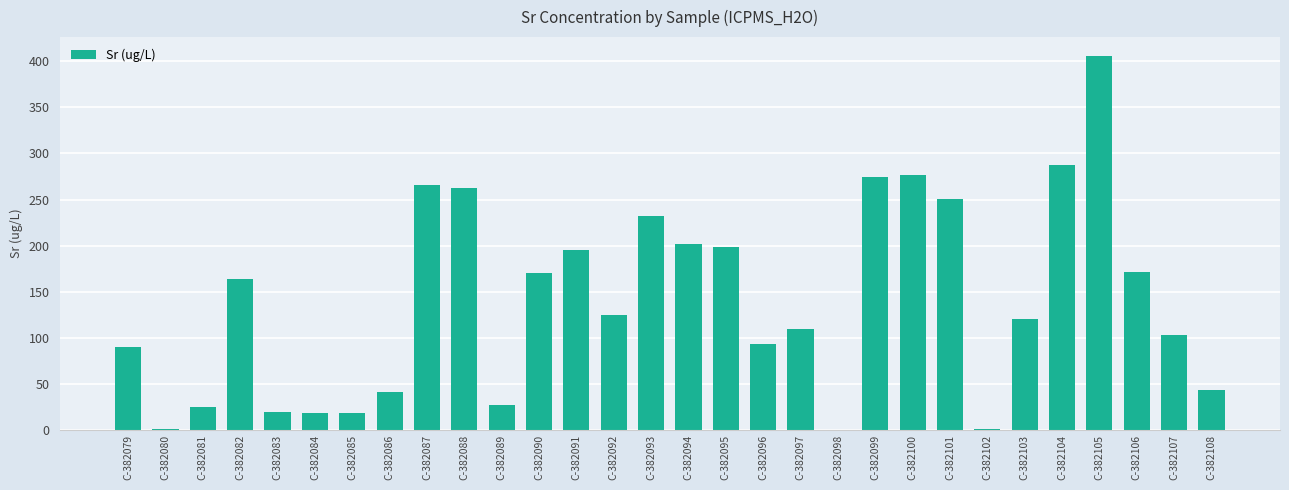

Between C-382097 and C-382099, which is larger?

C-382099